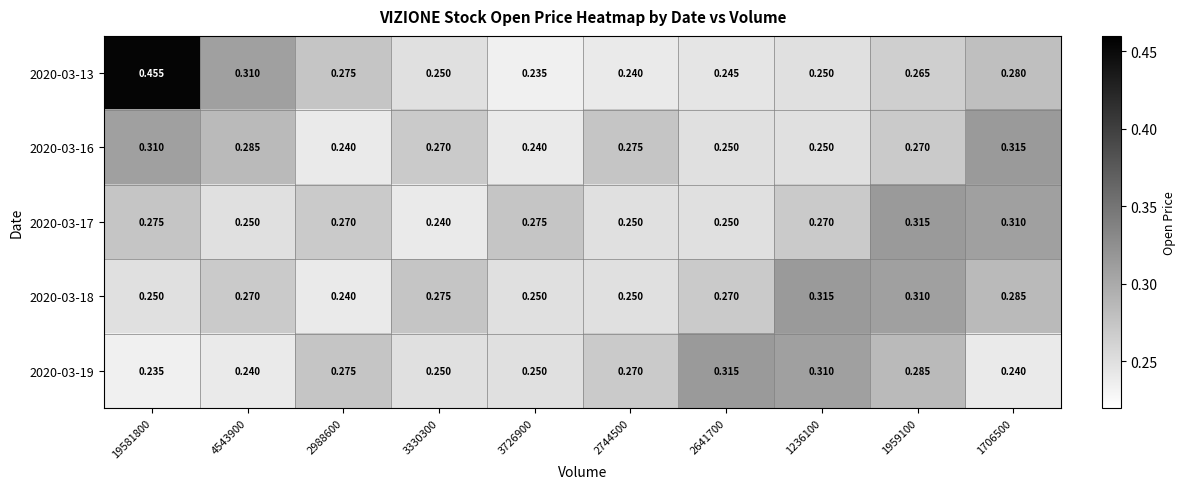

At 1706500, list the series in order from largest to smallest.

2020-03-16, 2020-03-17, 2020-03-18, 2020-03-13, 2020-03-19